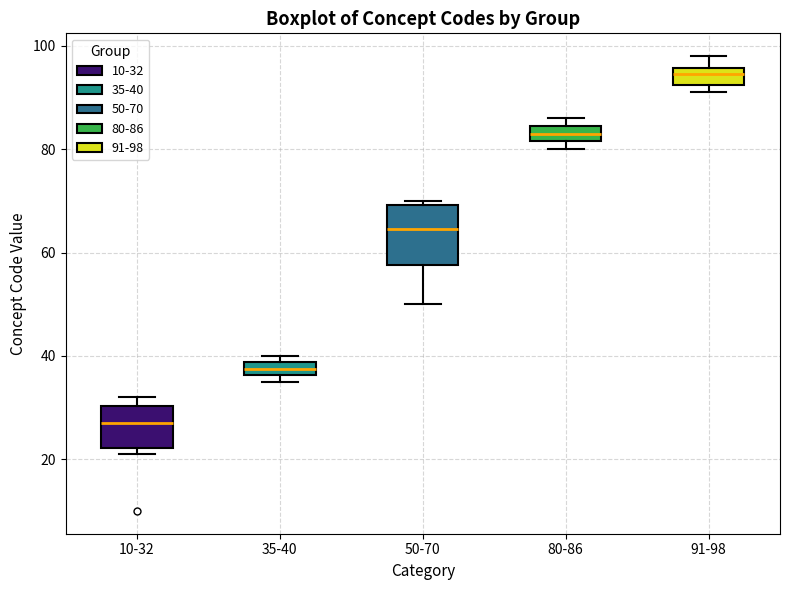

Where does the median line of the box for 10-32 sit on the y-axis? The values are not printed on the chart, so give them approximately, as read against the axis.

28